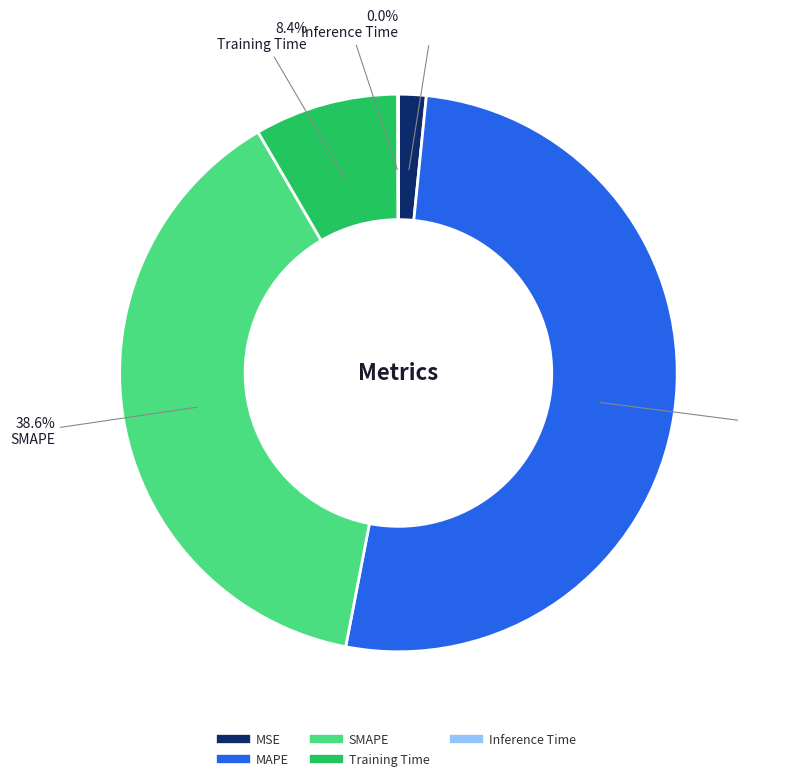

True or false: MSE accounts for 2% of the total.

True